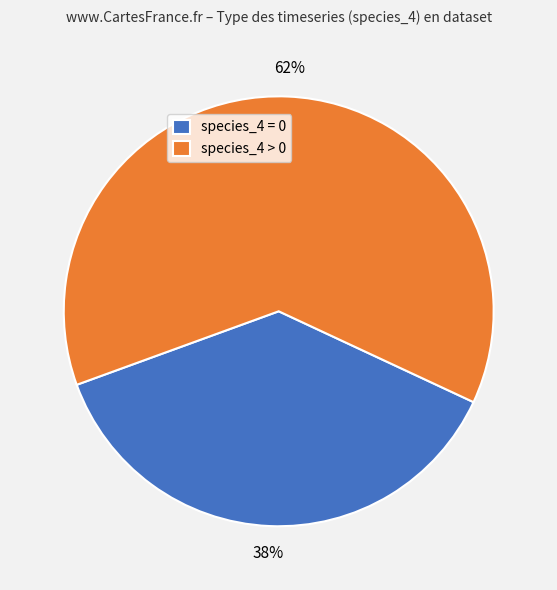

To the nearest percent, what is the average slice percentage?

50%